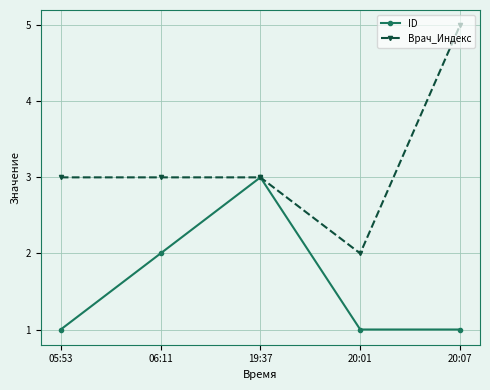

At which category does the chart reach its peak across all series?

20:07